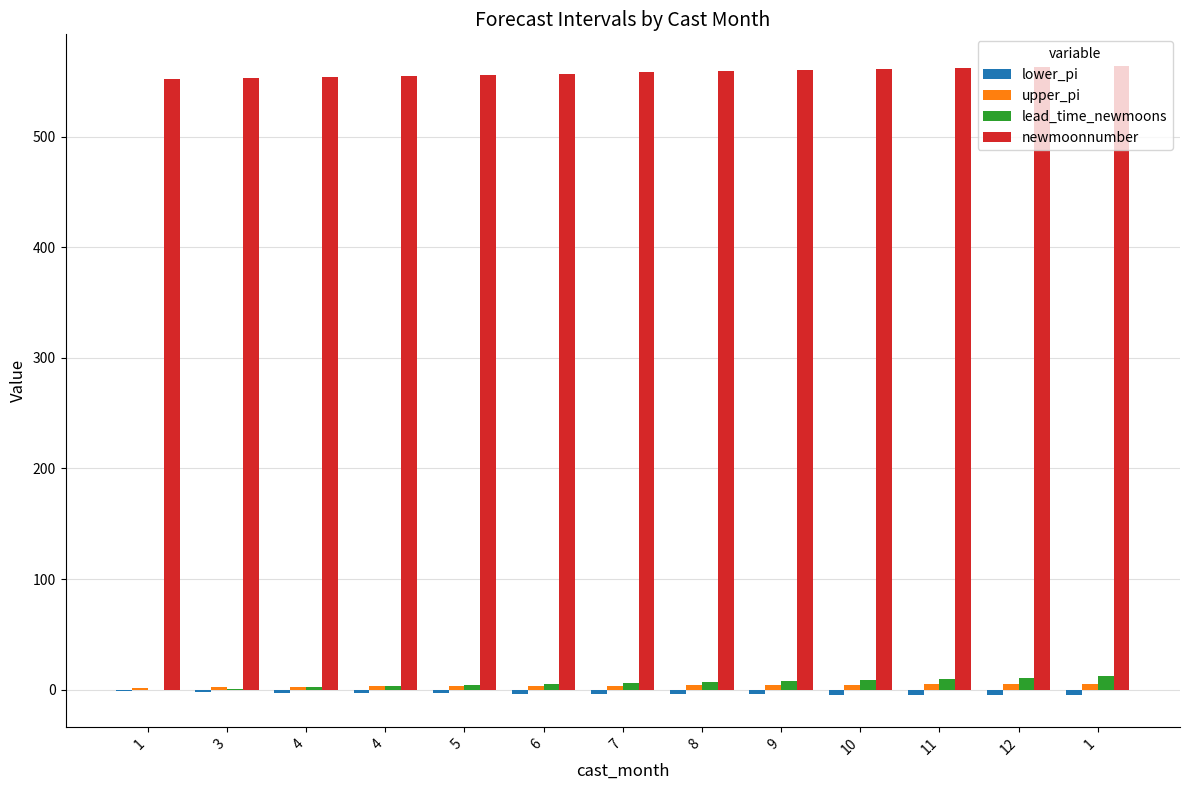

How many distinct data groups are displayed?

4